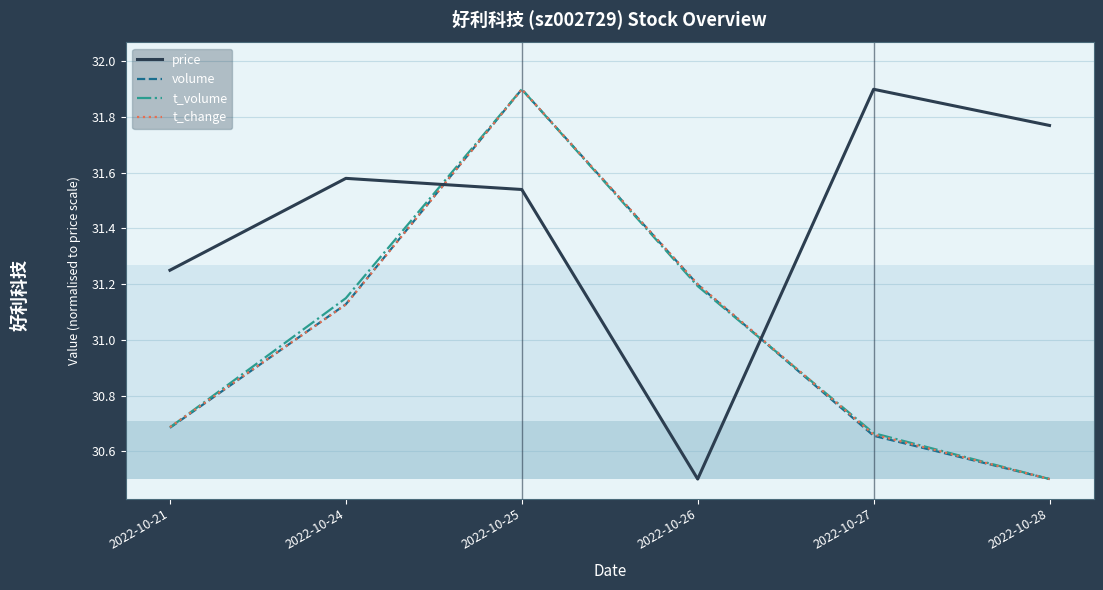

List the labels in order of price value, largest first.

2022-10-27, 2022-10-28, 2022-10-24, 2022-10-25, 2022-10-21, 2022-10-26